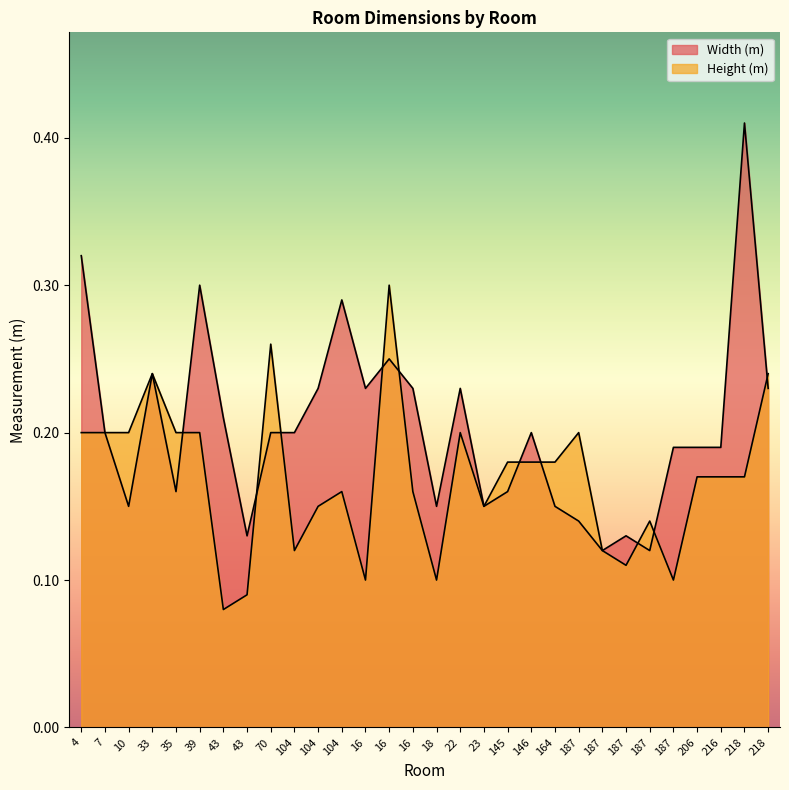

In Height (m), how many points are lower than both neighbors (excluding endpoints)?

7